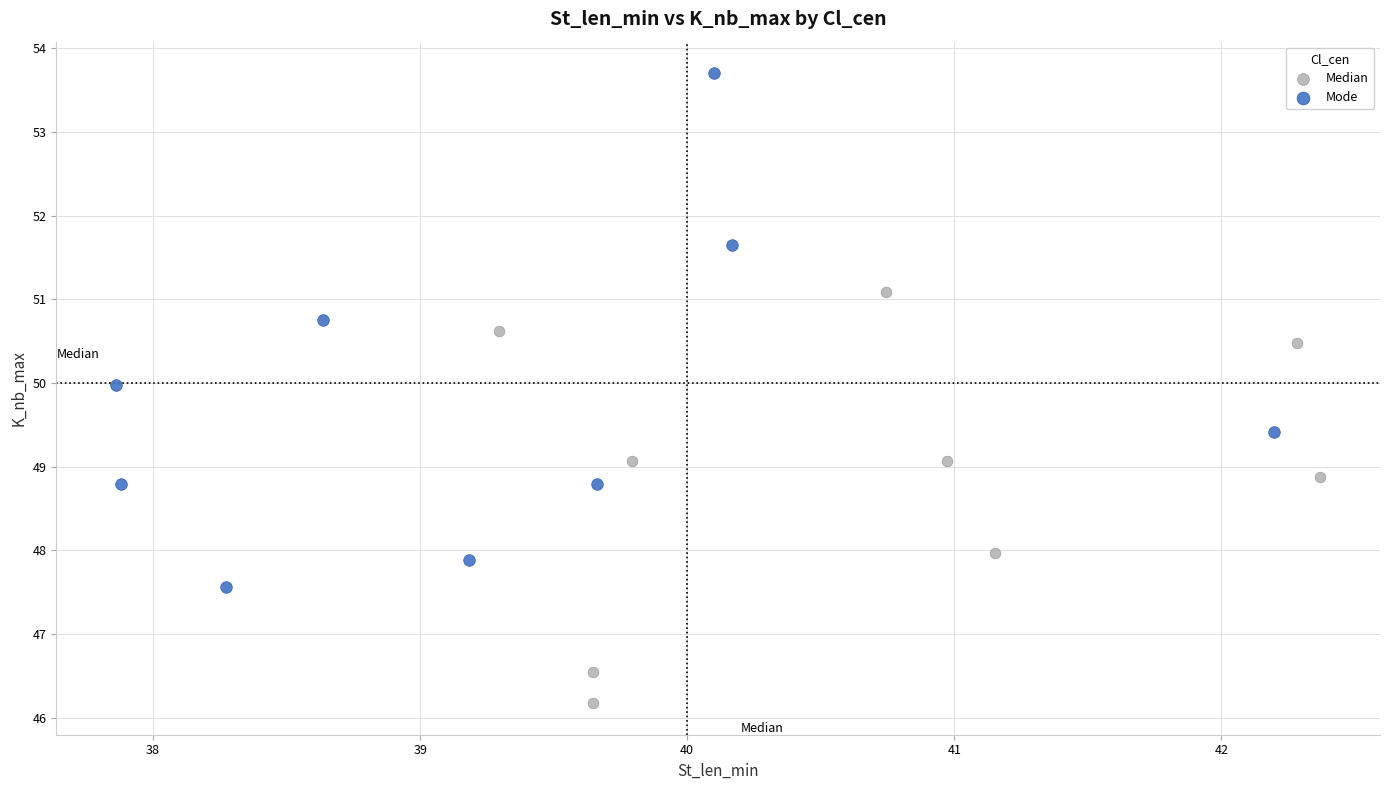

Which series contains the lowest Y value?

Median